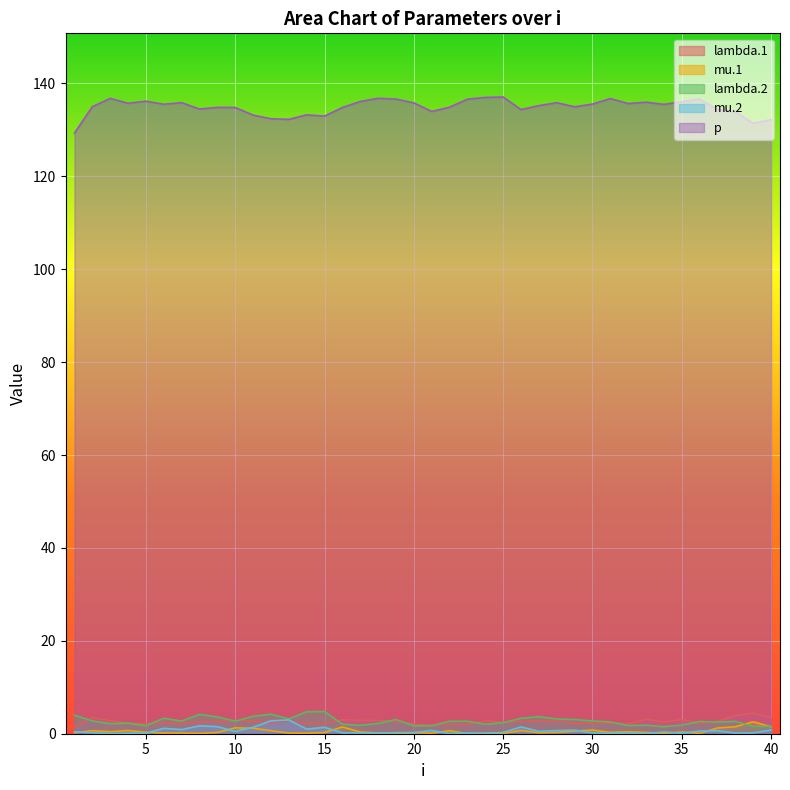

How many interior local peaks does the lambda.2 series have?

11